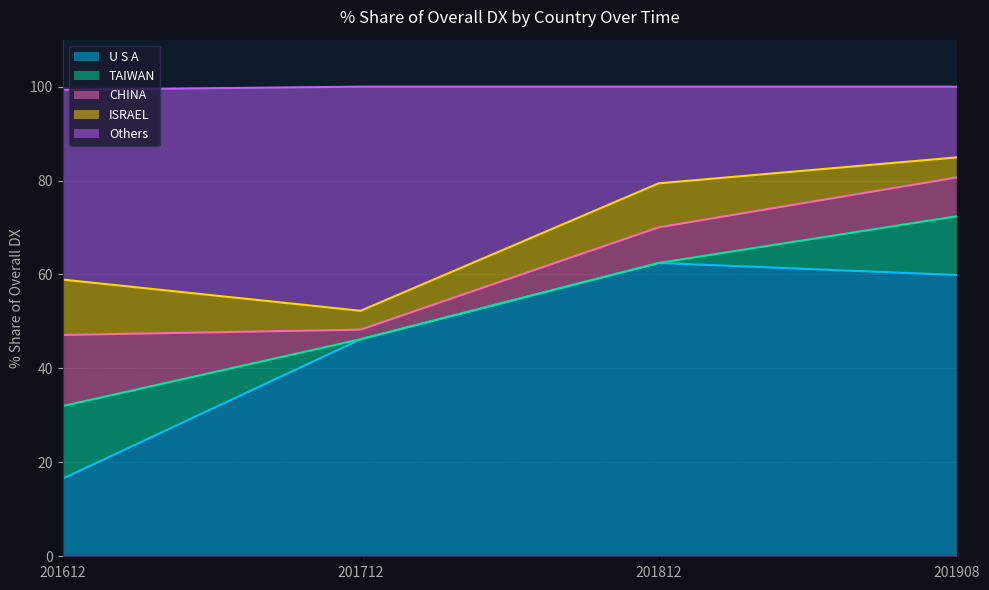

What is the difference between the maximum and second lowest values in the 201812_% Share series?

62.4